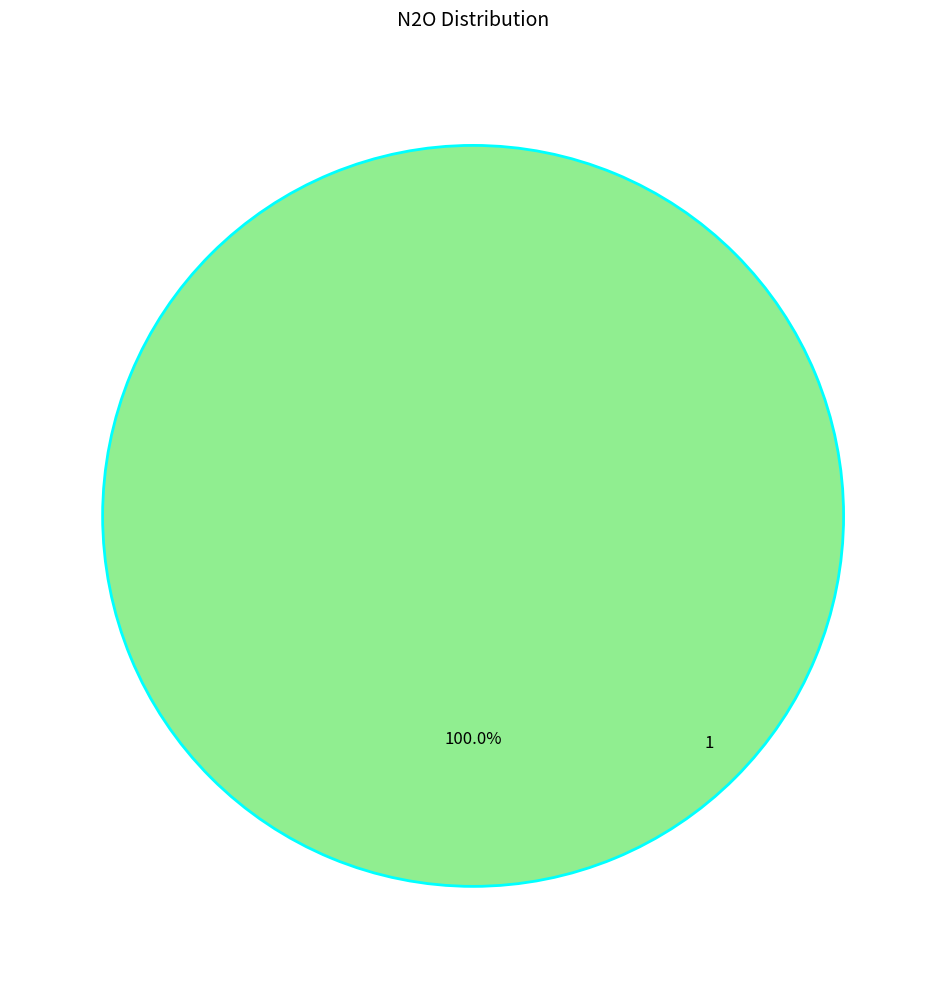

Does any single category account for the majority?

Yes